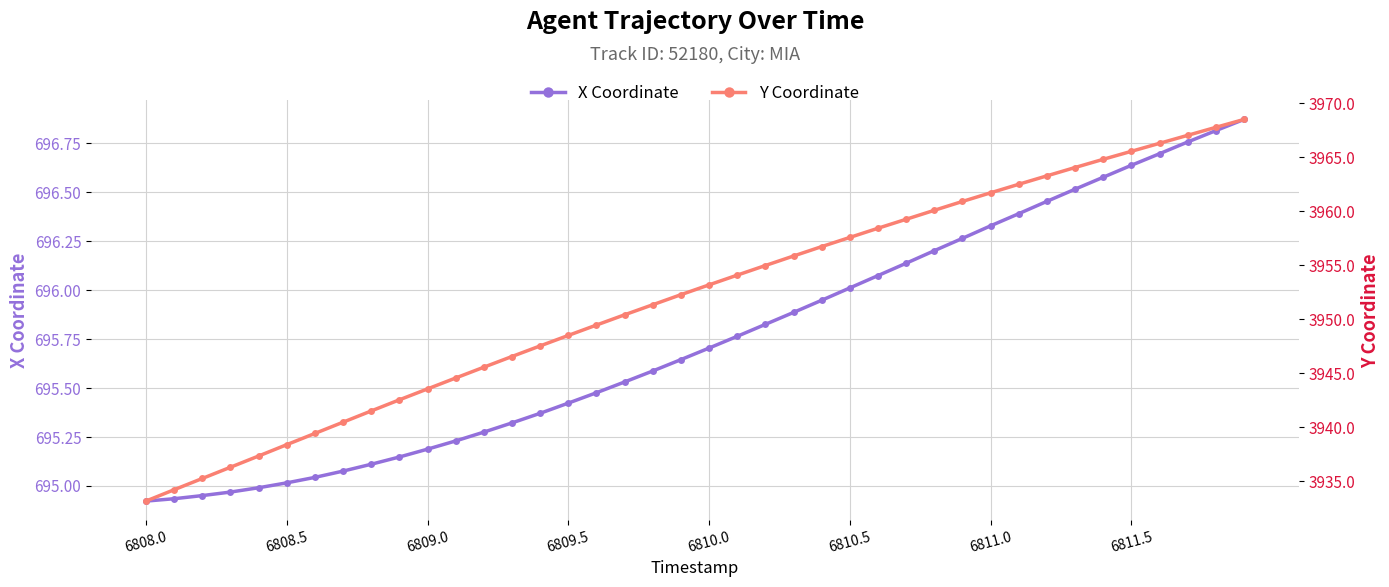

Is this an area chart (filled region under the line)?

No